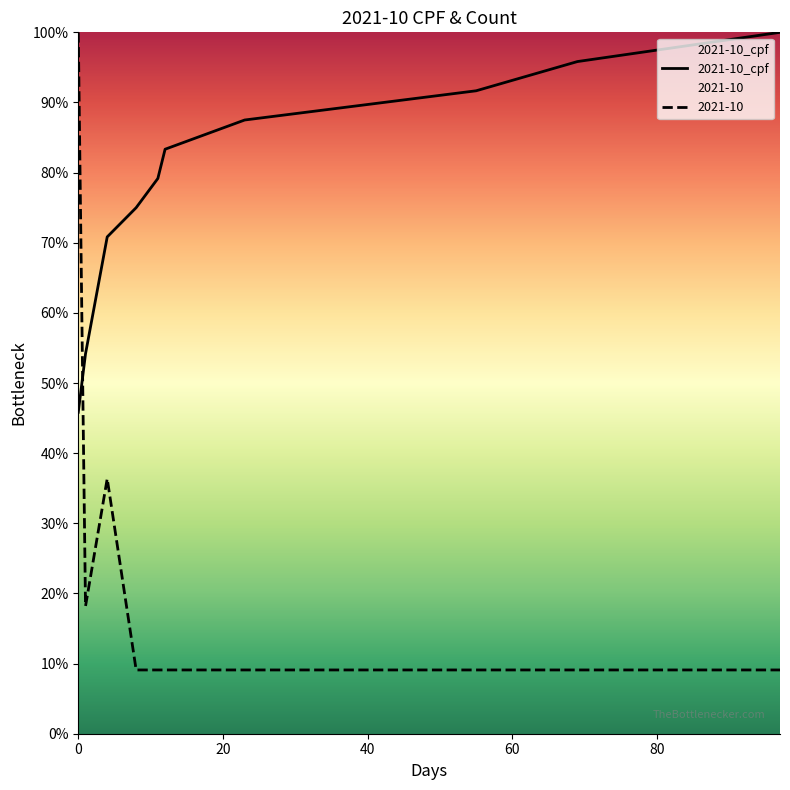

True or false: 2021-10_cpf and 2021-10 cross at least once.

True